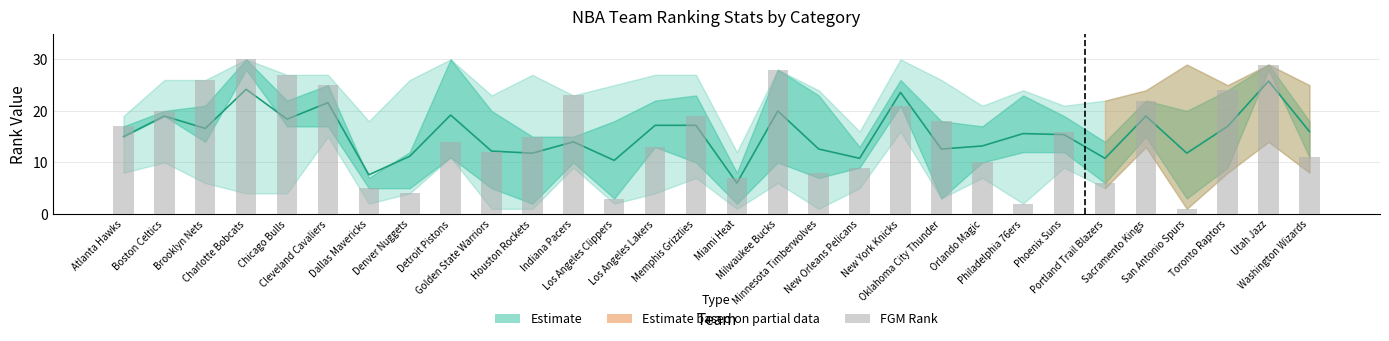

Reading left to right, list all the values displayed in this chart.

Atlanta Hawks=17	Boston Celtics=20	Brooklyn Nets=26	Charlotte Bobcats=30	Chicago Bulls=27	Cleveland Cavaliers=25	Dallas Mavericks=5	Denver Nuggets=4	Detroit Pistons=14	Golden State Warriors=12	Houston Rockets=15	Indiana Pacers=23	Los Angeles Clippers=3	Los Angeles Lakers=13	Memphis Grizzlies=19	Miami Heat=7	Milwaukee Bucks=28	Minnesota Timberwolves=8	New Orleans Pelicans=9	New York Knicks=21	Oklahoma City Thunder=18	Orlando Magic=10	Philadelphia 76ers=2	Phoenix Suns=16	Portland Trail Blazers=6	Sacramento Kings=22	San Antonio Spurs=1	Toronto Raptors=24	Utah Jazz=29	Washington Wizards=11